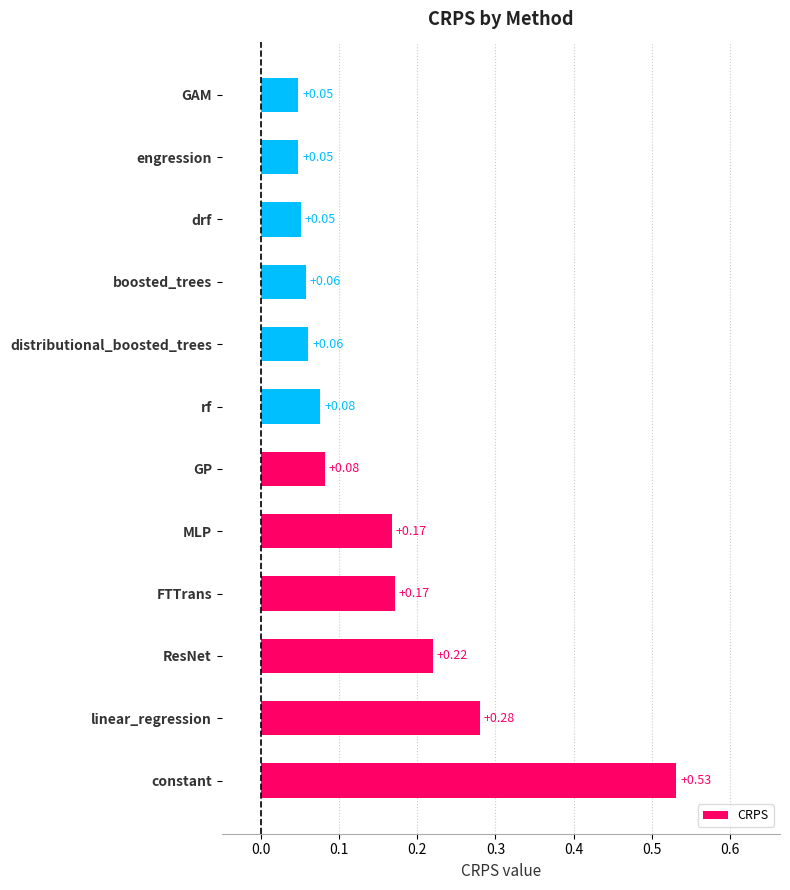

At which category does the chart reach its peak across all series?

constant